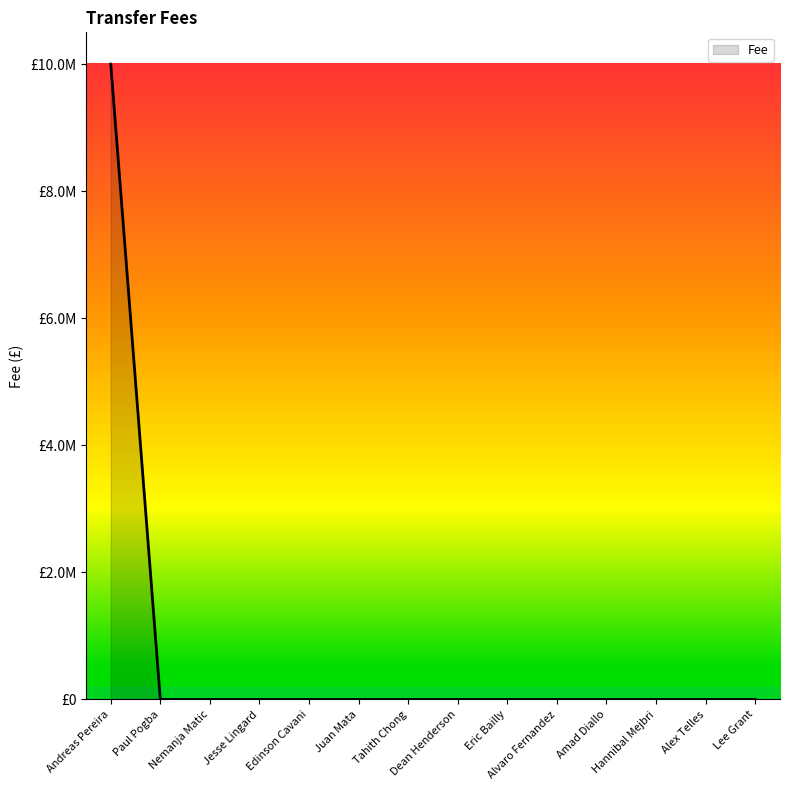

True or false: the data shows 0 at Dean Henderson.

True